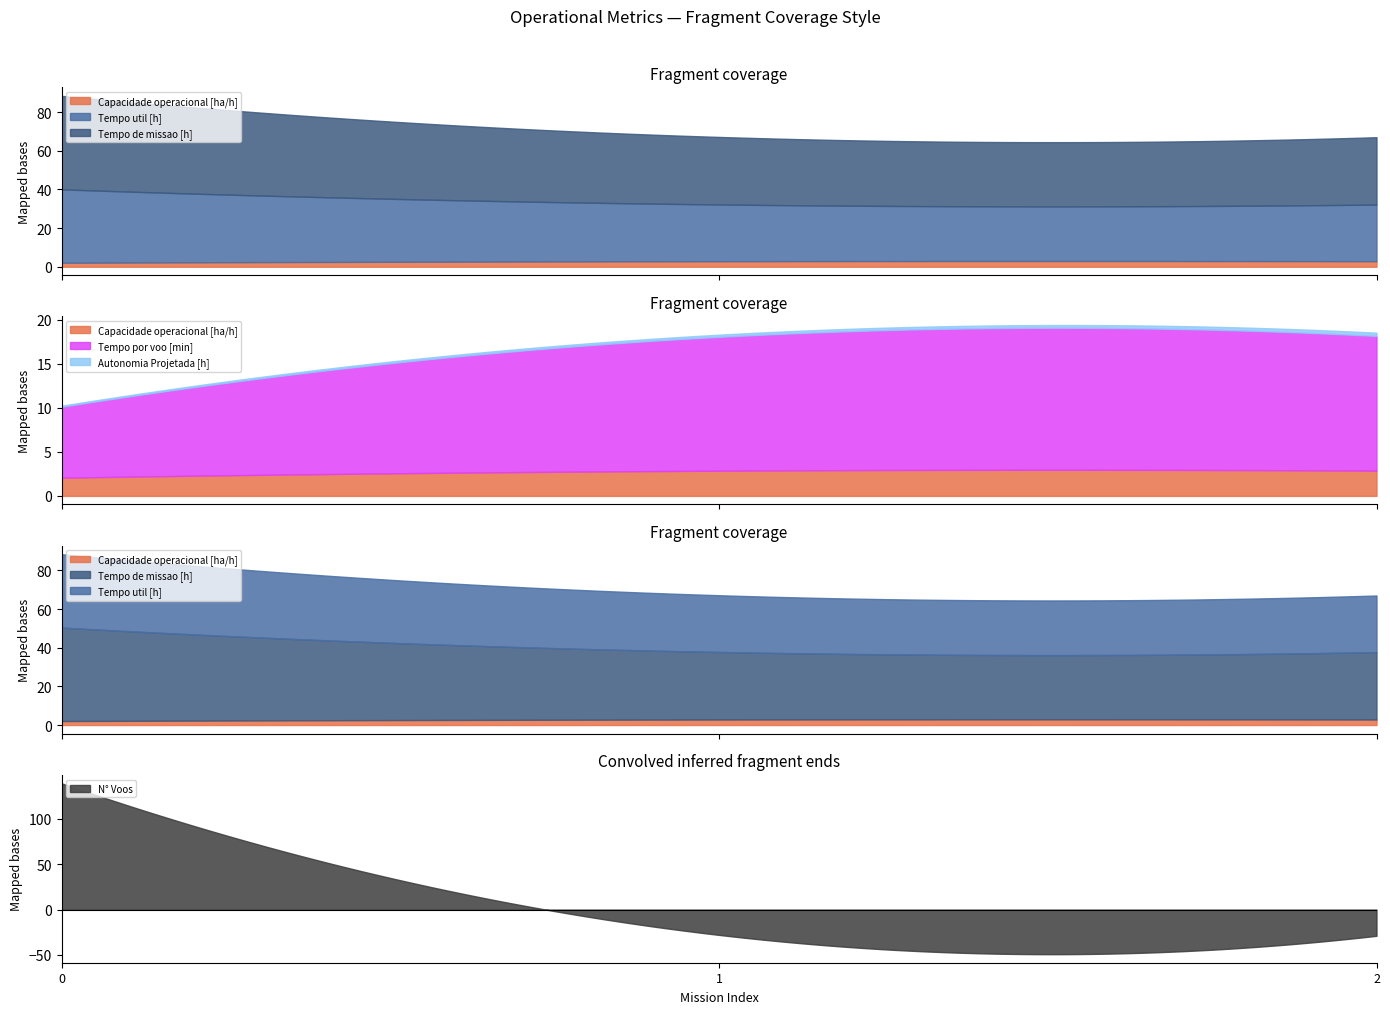

Is it true that Tempo por voo [min] equals 9.6 at 1?

False